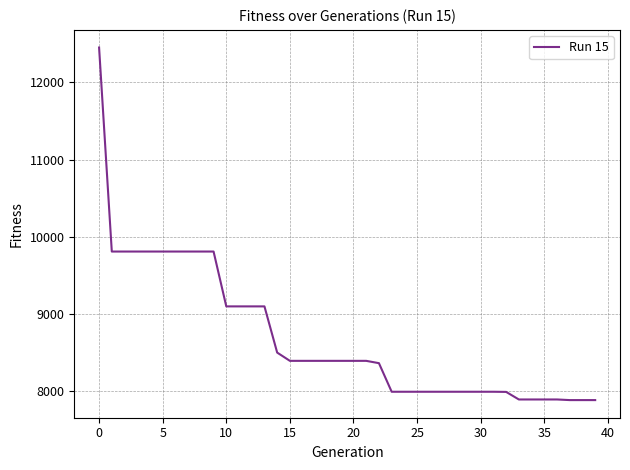

What is the average value?

8699